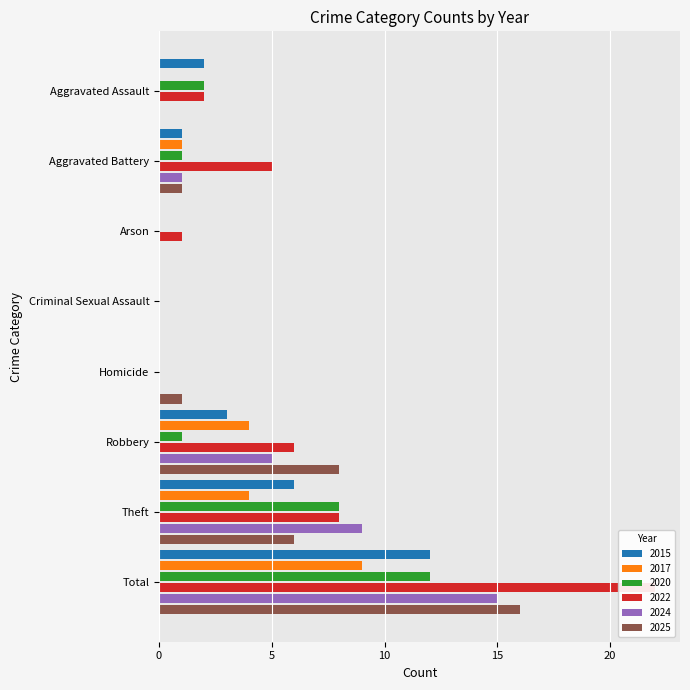

What is the label of the 7th bar from the left?

Theft